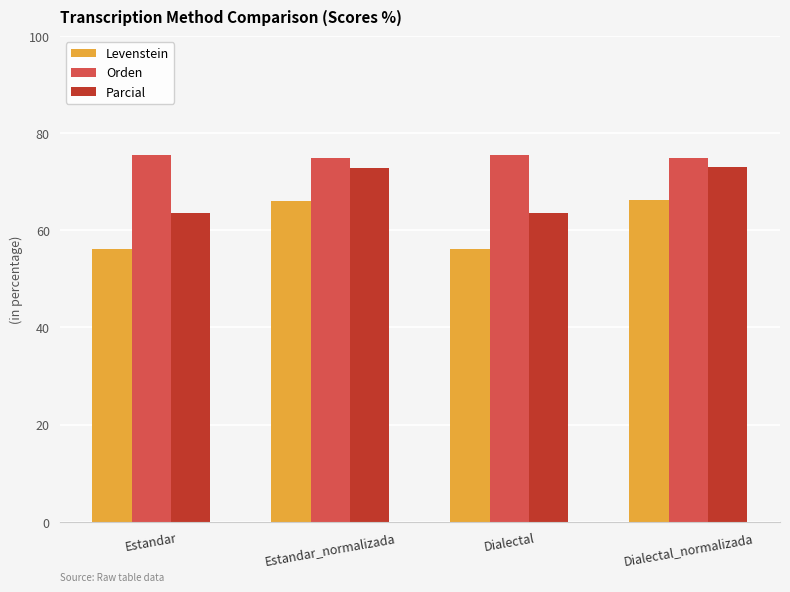

What is the sum of the Levenstein values at Dialectal_normalizada and Estandar?

122.3